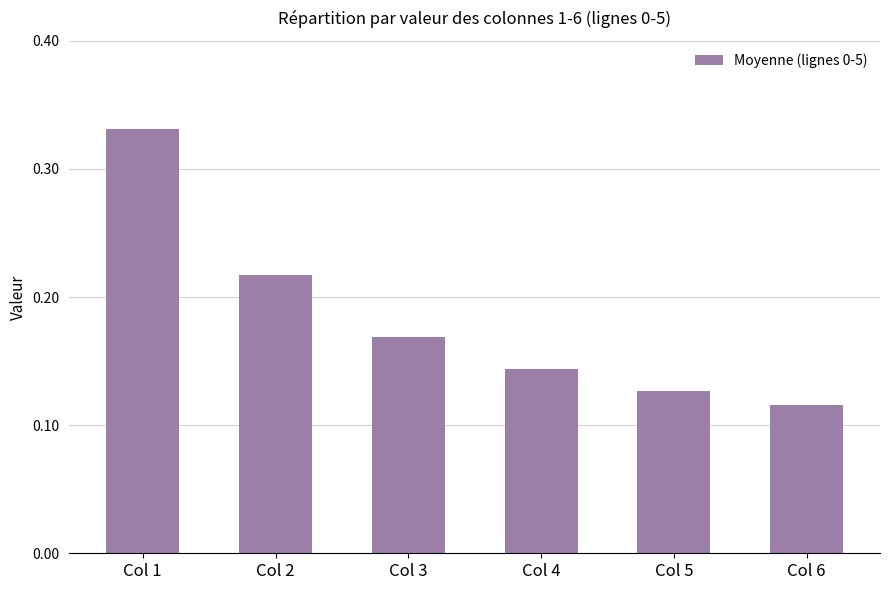

List the labels in order of value, smallest first.

Col 6, Col 5, Col 4, Col 3, Col 2, Col 1